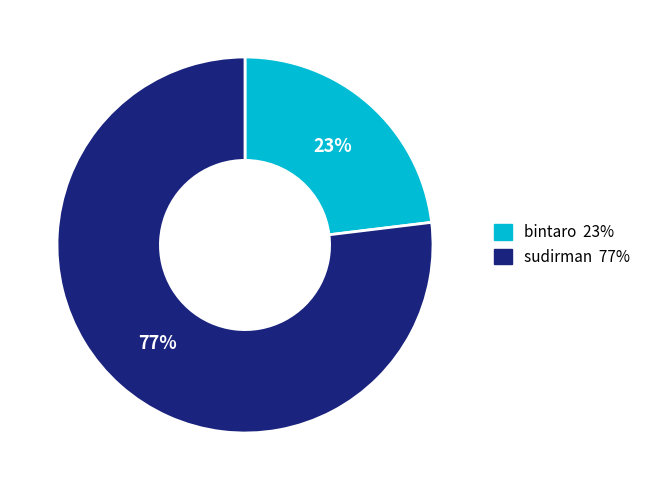

Does any single category account for the majority?

Yes